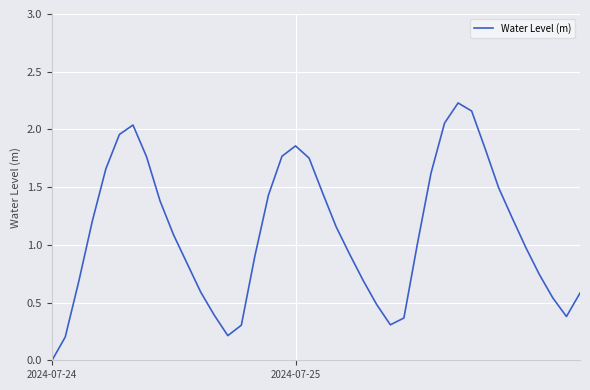

Does the chart display data point markers on the line(s)?

No